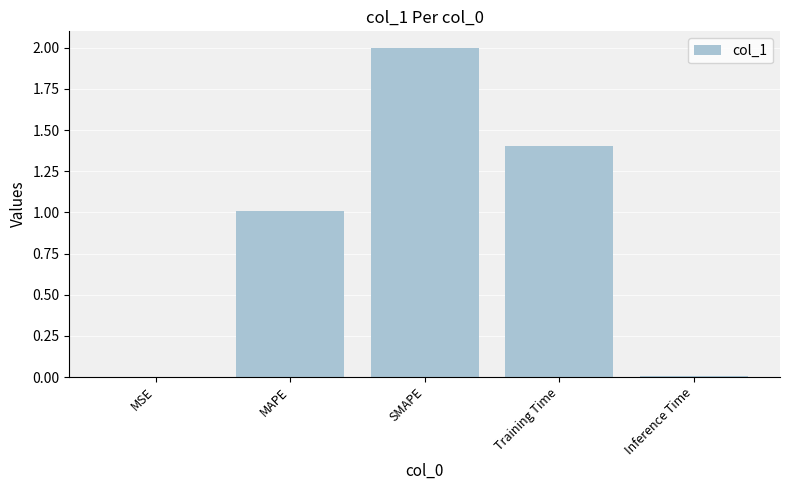

Read the value at SMAPE.

2.0